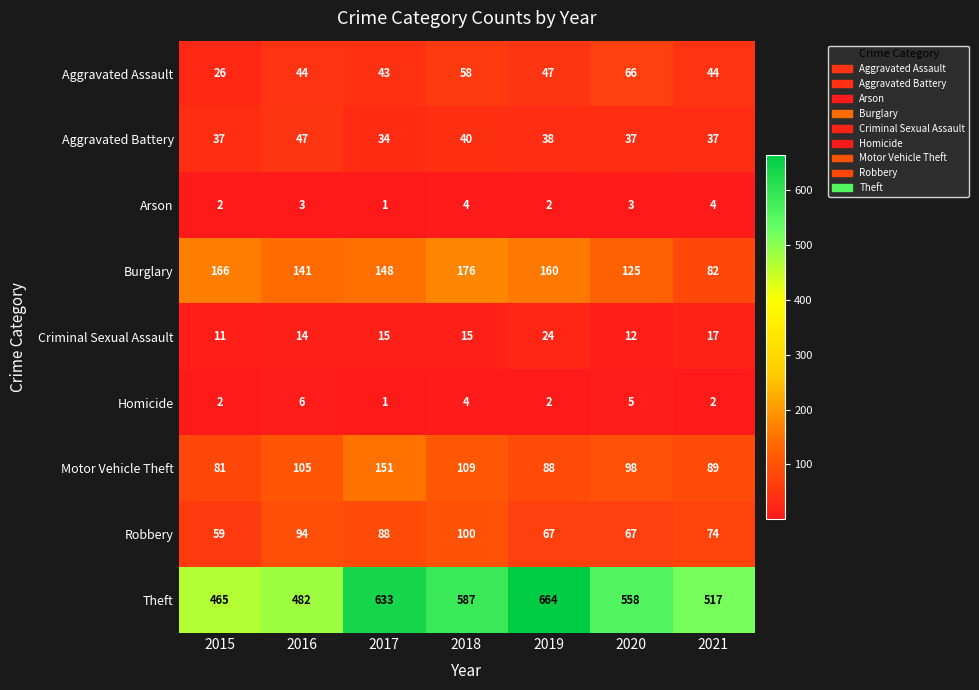

What is the smallest value displayed?

1